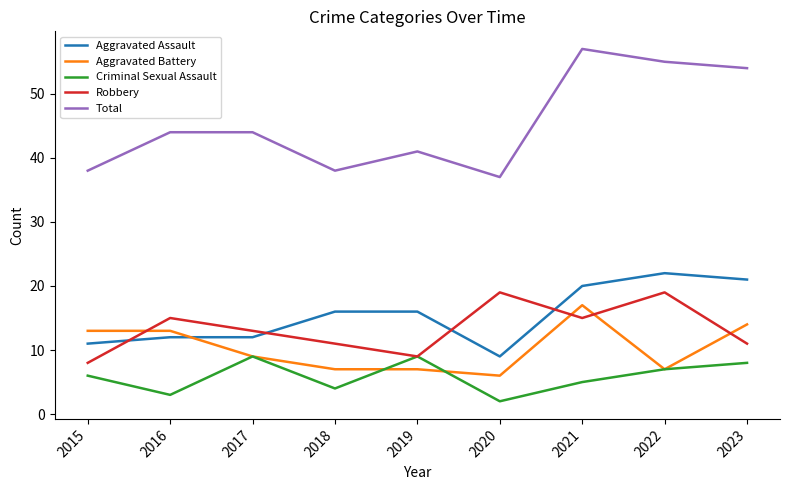

Is it true that Aggravated Assault equals 38 at 2022?

False